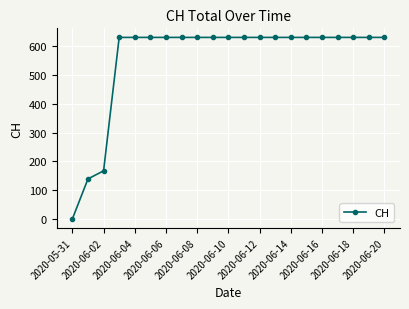

What is the value of the 14th point from the left?

631